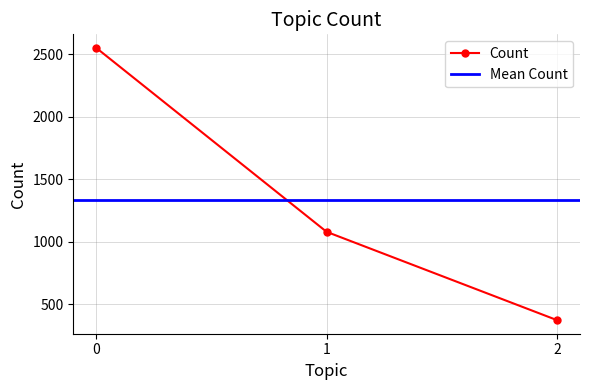

Reading left to right, what are all the values shown in this chart?

0=2551	1=1080	2=374